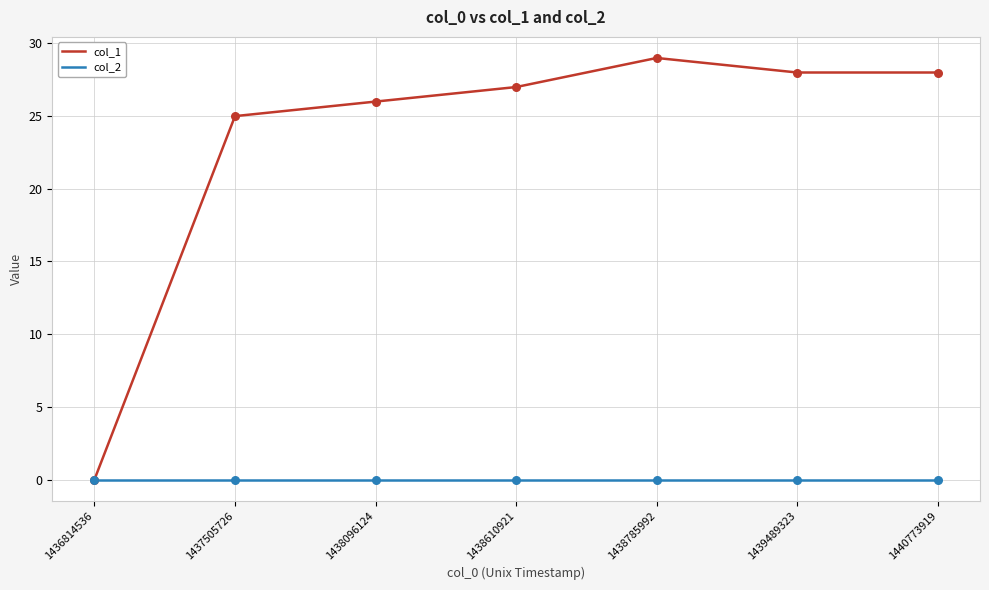

At which category is the sum across all series the highest?

1438785992